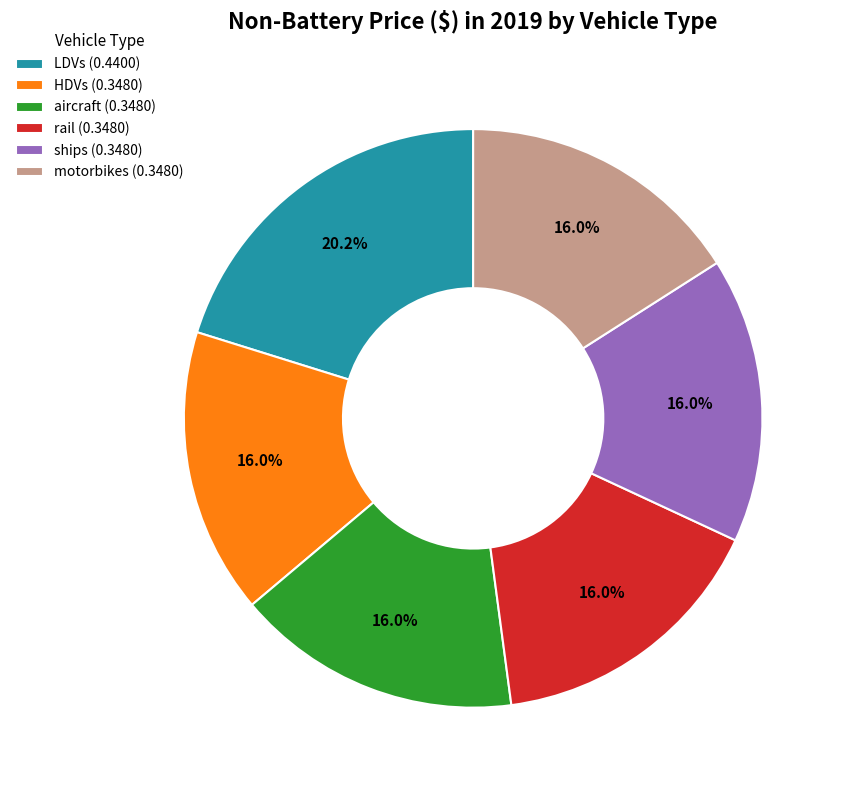

Does ships account for over 50% of the chart?

No